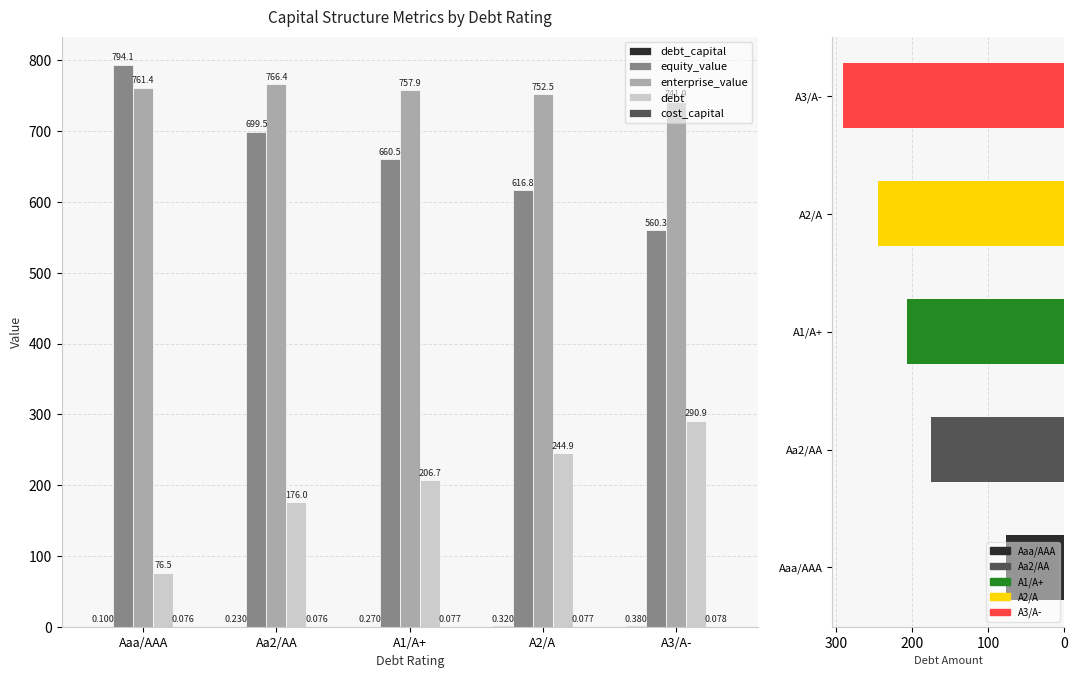

True or false: cost_capital has a value of 0.0 at Aaa/AAA.

False